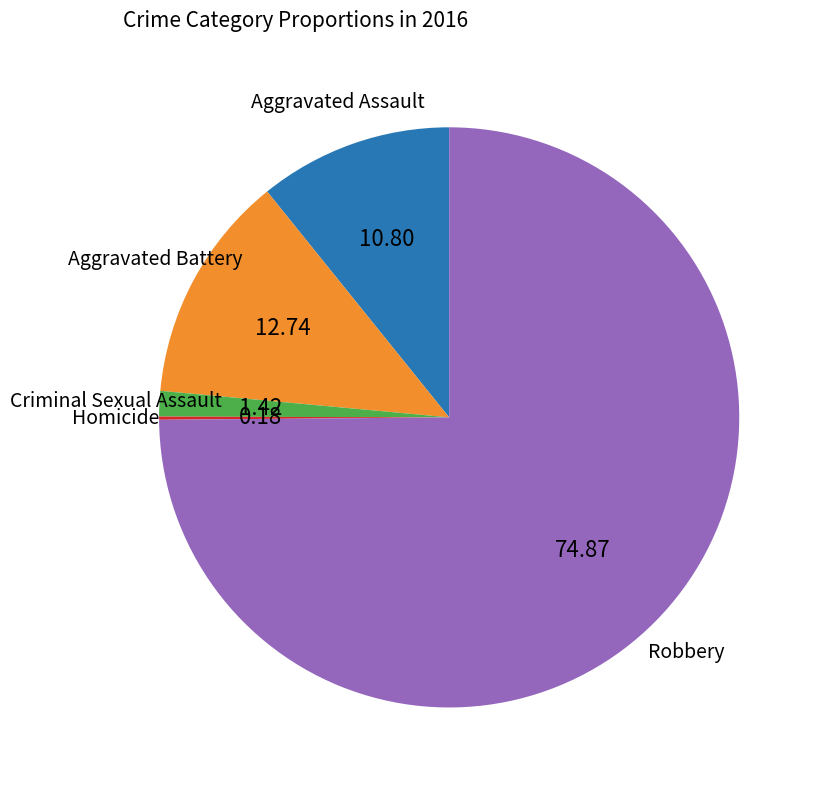

Which has a higher value, Robbery or Aggravated Battery?

Robbery